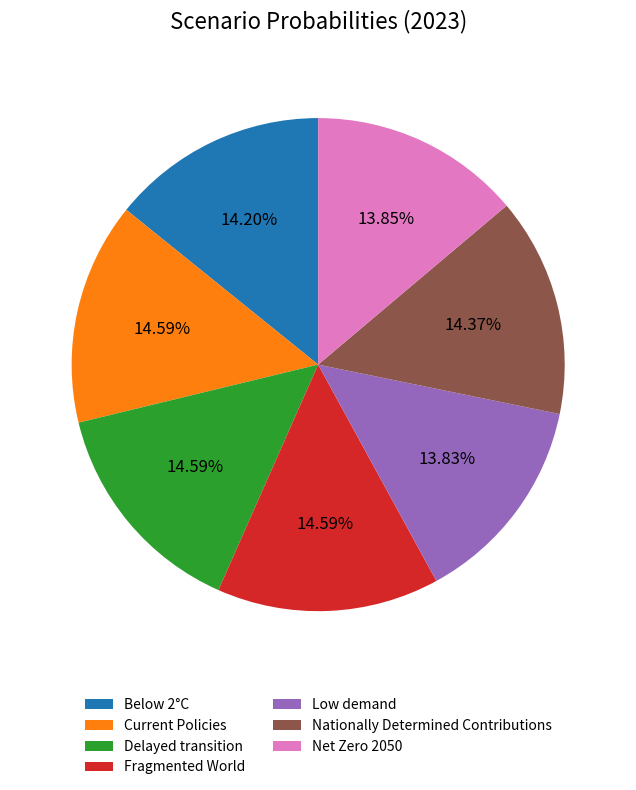

How much of the chart is everything except Nationally Determined Contributions?

85.6%